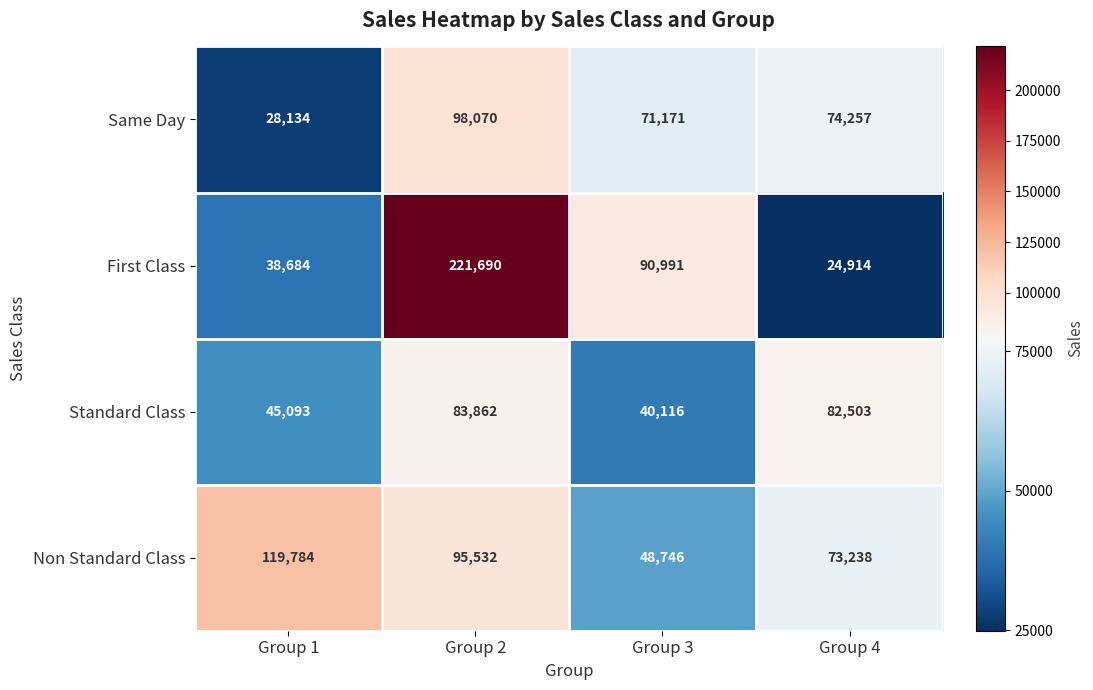

Which series has the largest range (max minus min)?

First Class